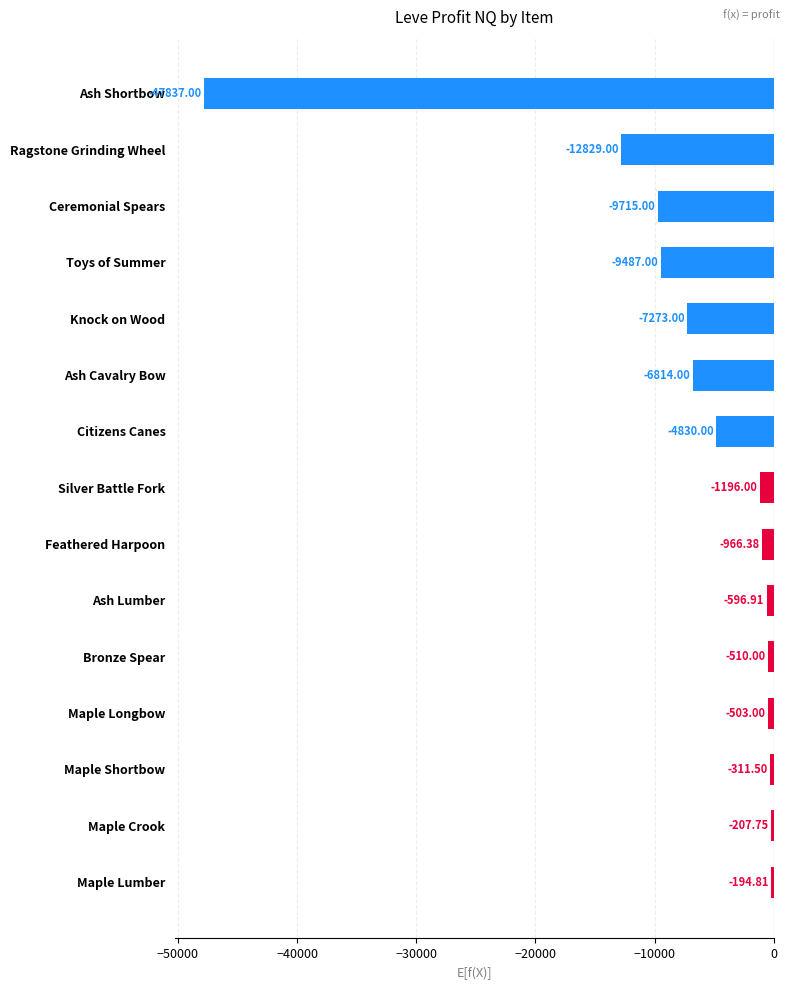

At which category does the chart reach its minimum across all series?

Ash Shortbow